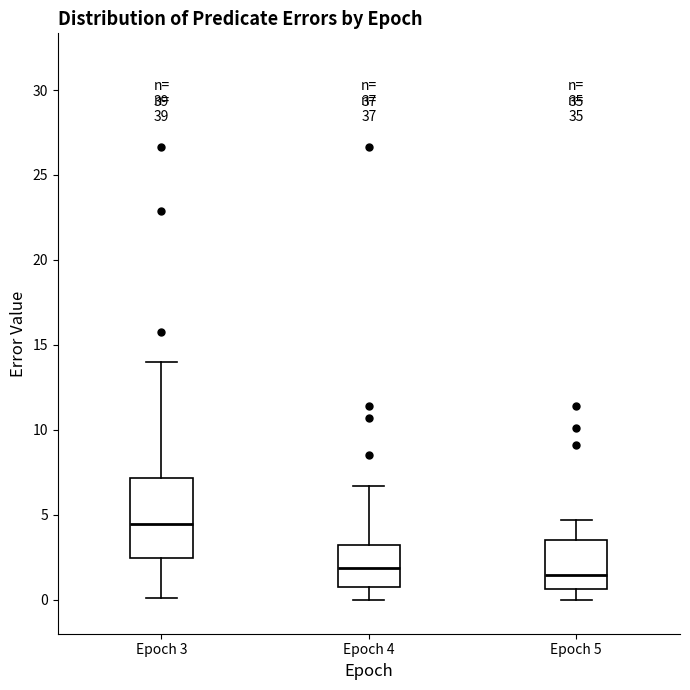

Reading left to right, read every box against the y-axis: the position of its median line, the range the box covers, and the ends of its whiskers. The values are not printed on the chart, so give them approximately, as read against the axis.

Epoch 3: median 4.5, box 2.5 to 7.0, whiskers 0.0 to 14.0
Epoch 4: median 2.0, box 1.0 to 3.0, whiskers 0.0 to 6.5
Epoch 5: median 1.5, box 0.5 to 3.5, whiskers 0.0 to 4.5